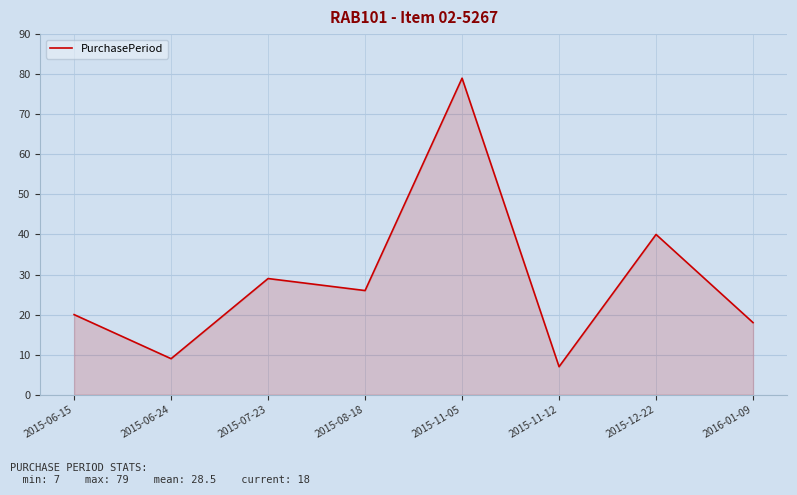

What position from the right is 2015-08-18?

5